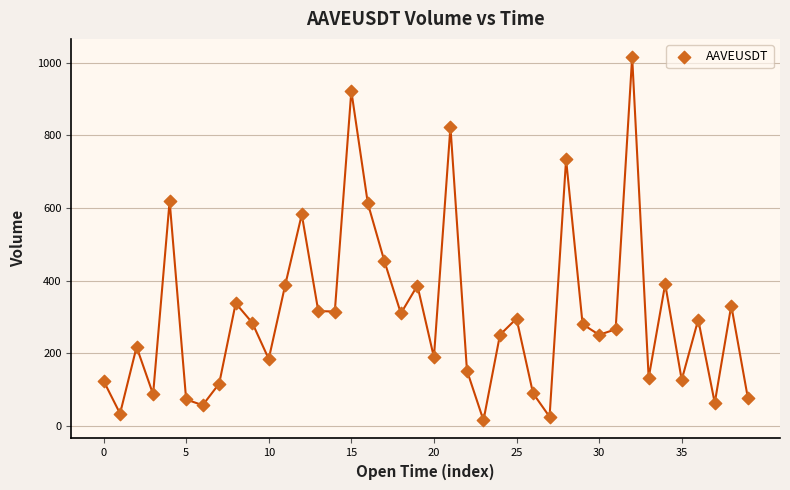

What is the range of Y values (max minus min)?

1000.6